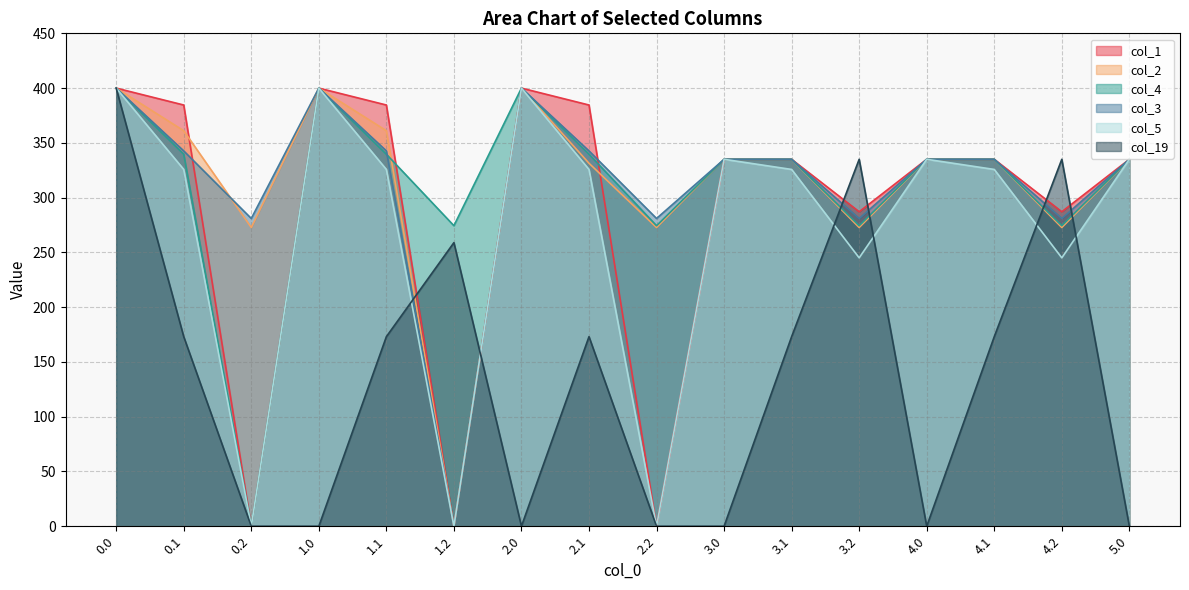

Does the chart display data point markers on the line(s)?

No